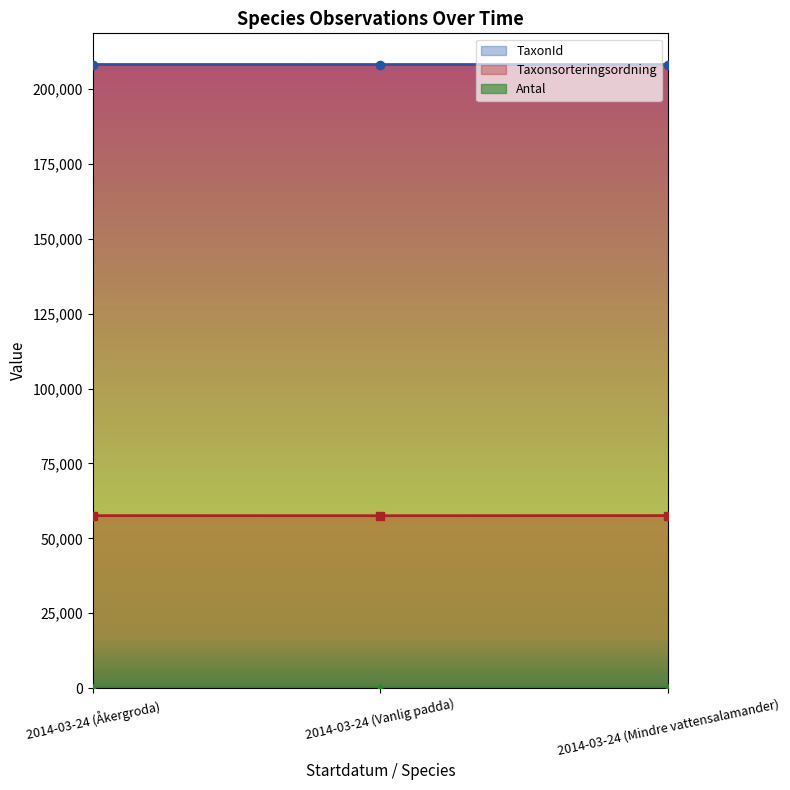

What is the minimum value shown in the chart?

3